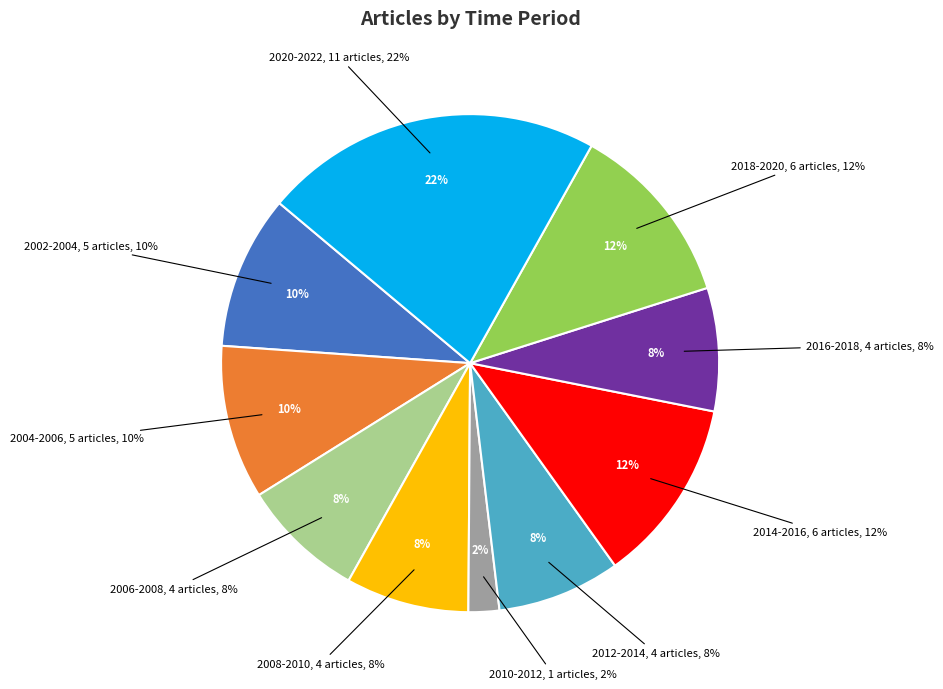

Approximately how many times larger is the value at 2004-2006 compared to 2002-2004?

1.0